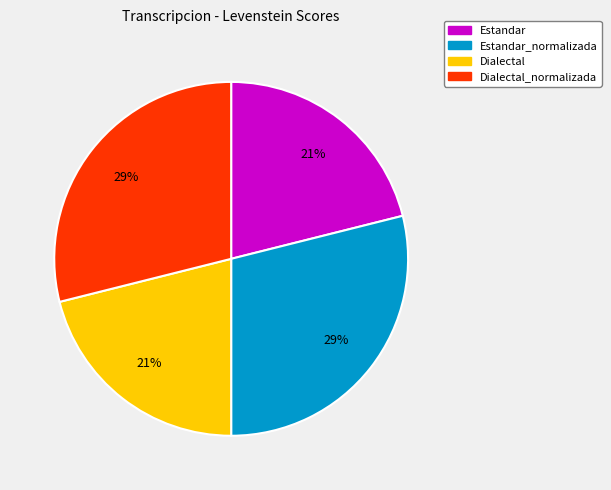

How many slices are in this pie chart?

4